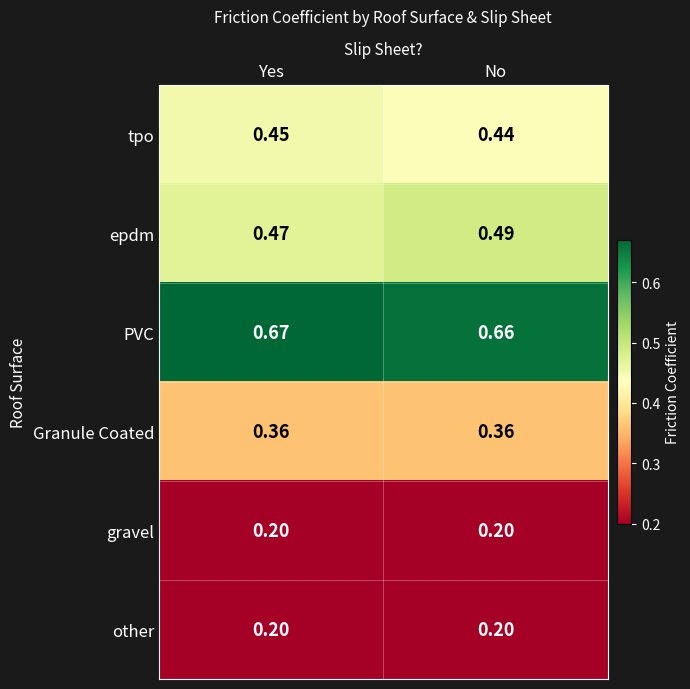

Which series has the widest spread of values?

epdm